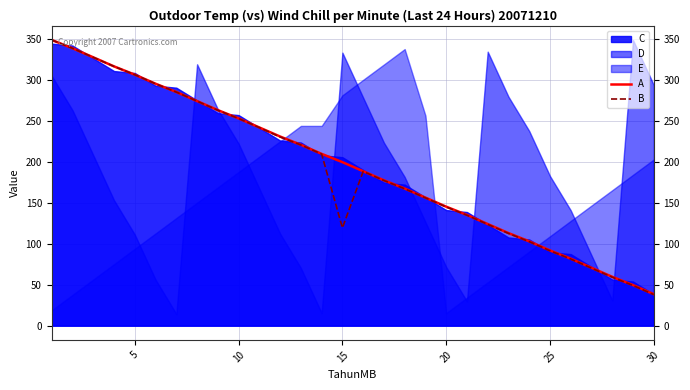

Is it true that B equals 144.9 at 20?

True